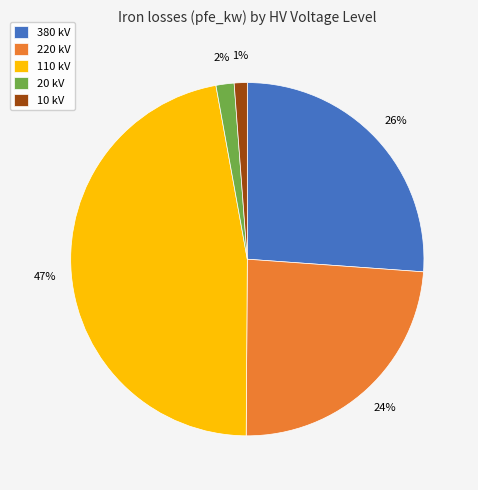

Combined, do 10 kV and 380 kV account for over 50%?

No